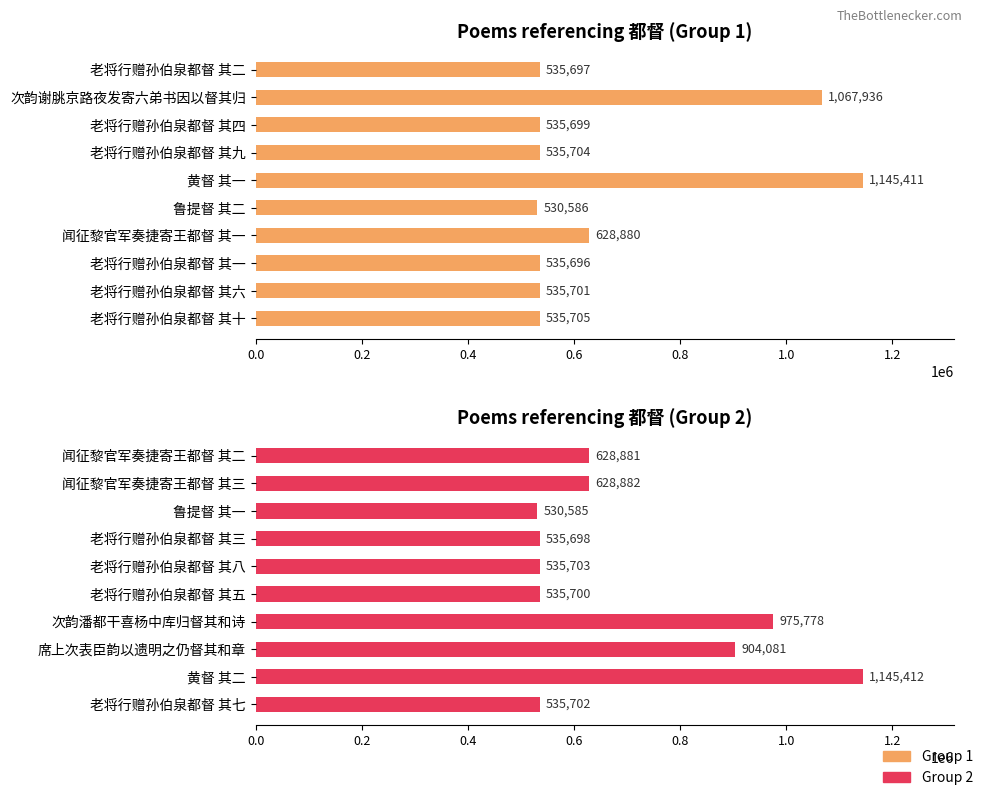

List the series in order of their peak value, lowest first.

col_0 (Group 1), col_0 (Group 2)